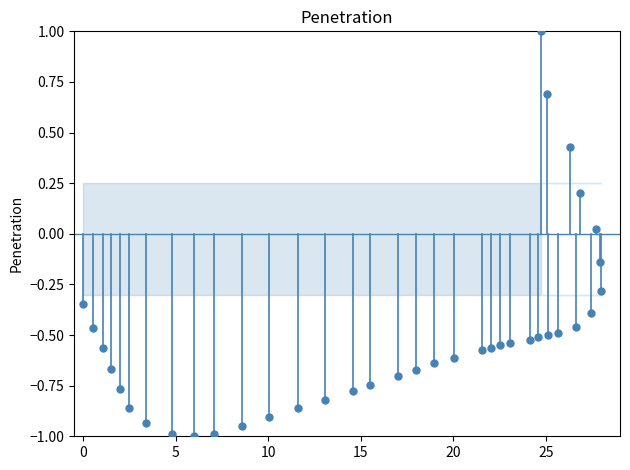

What is the range of Y values (max minus min)?

2.0